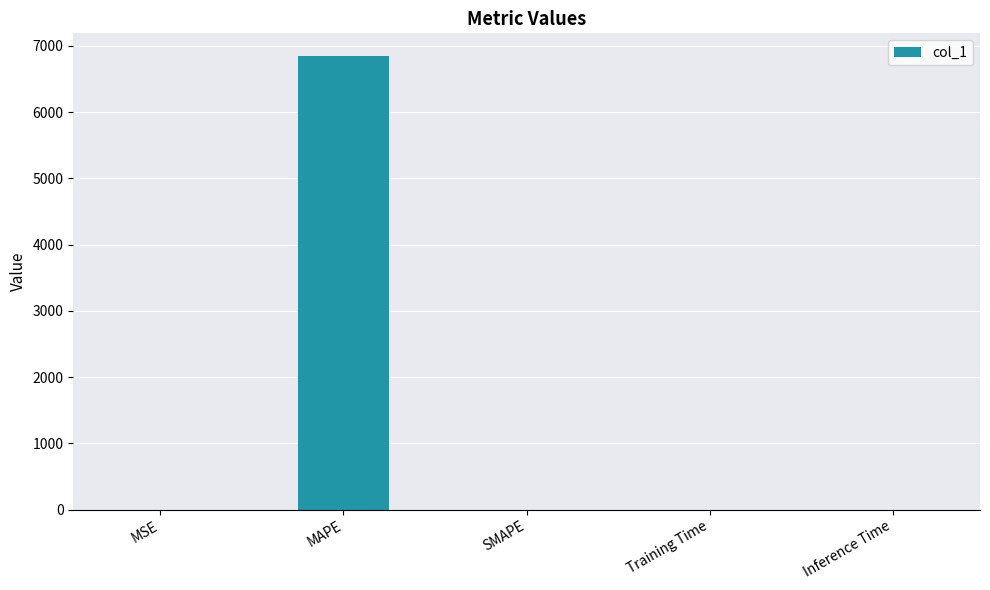

What is the average value?

1369.4